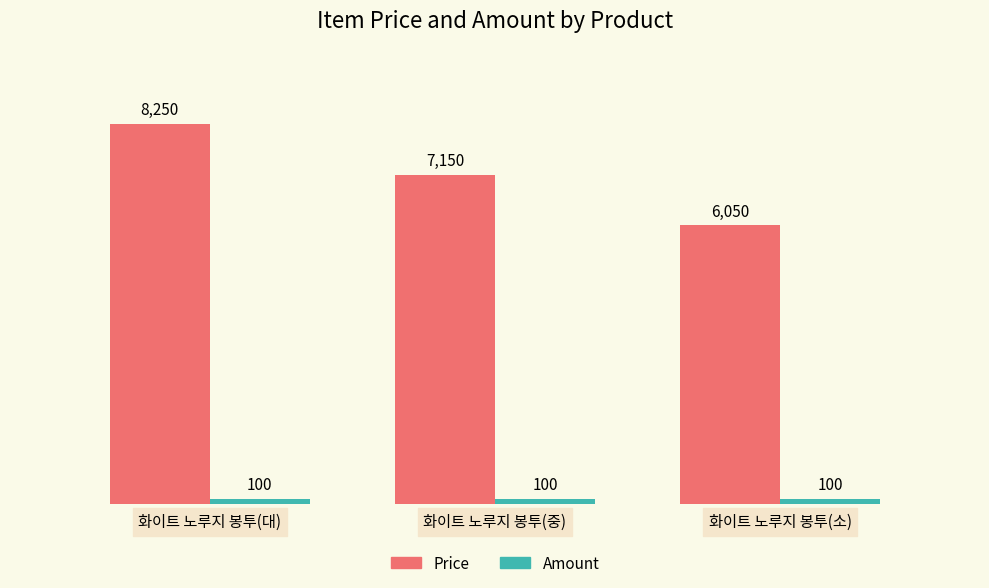

What is the maximum value shown in the chart?

8250